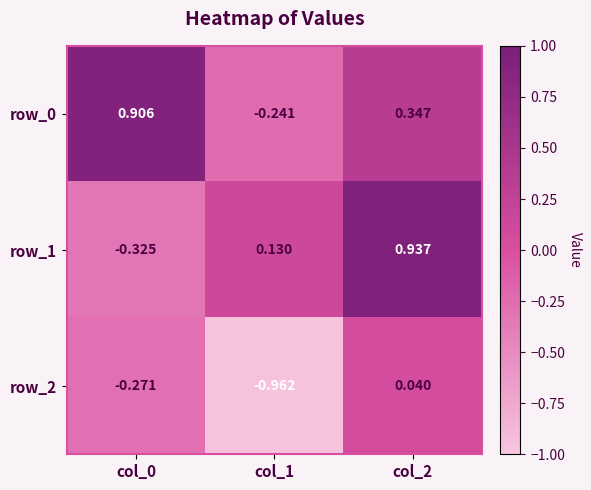

Is the value of row_0 at col_2 greater than the value of row_2 at col_0?

Yes